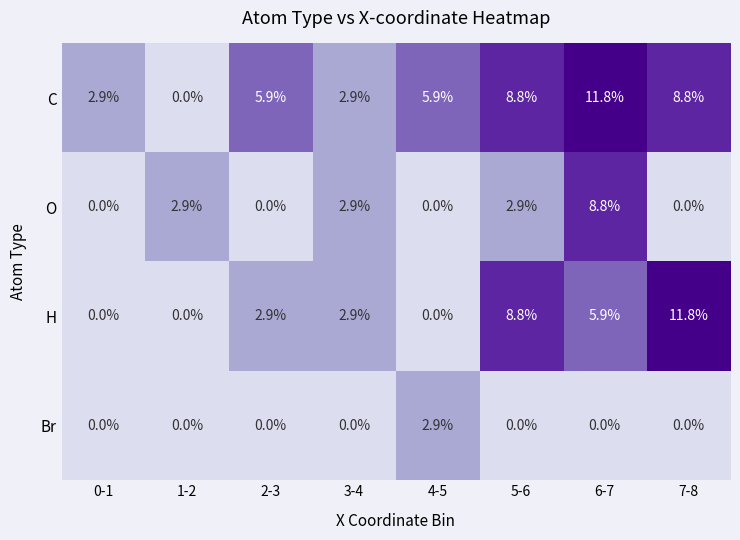

What is the difference between the highest and lowest values at 0-1?

2.9